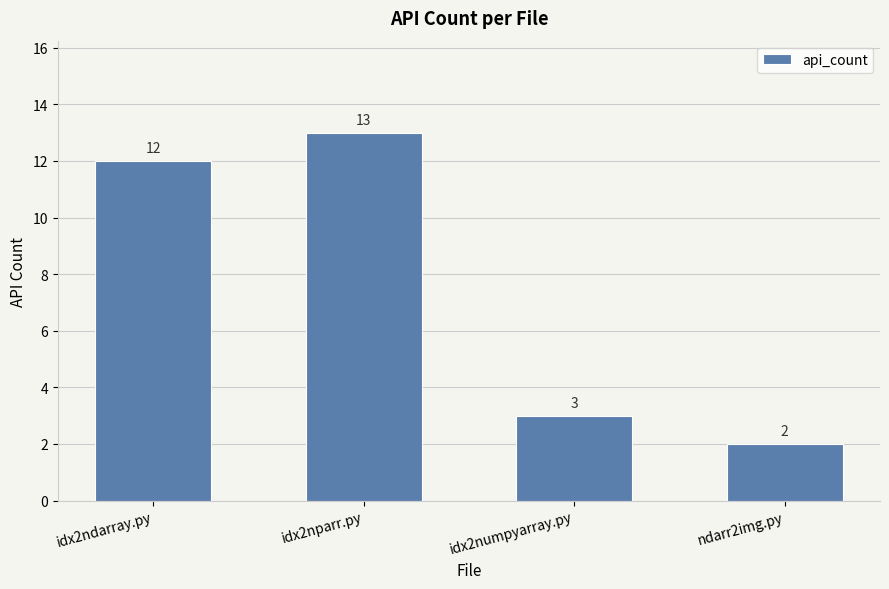

Does the chart contain stacked bars?

No